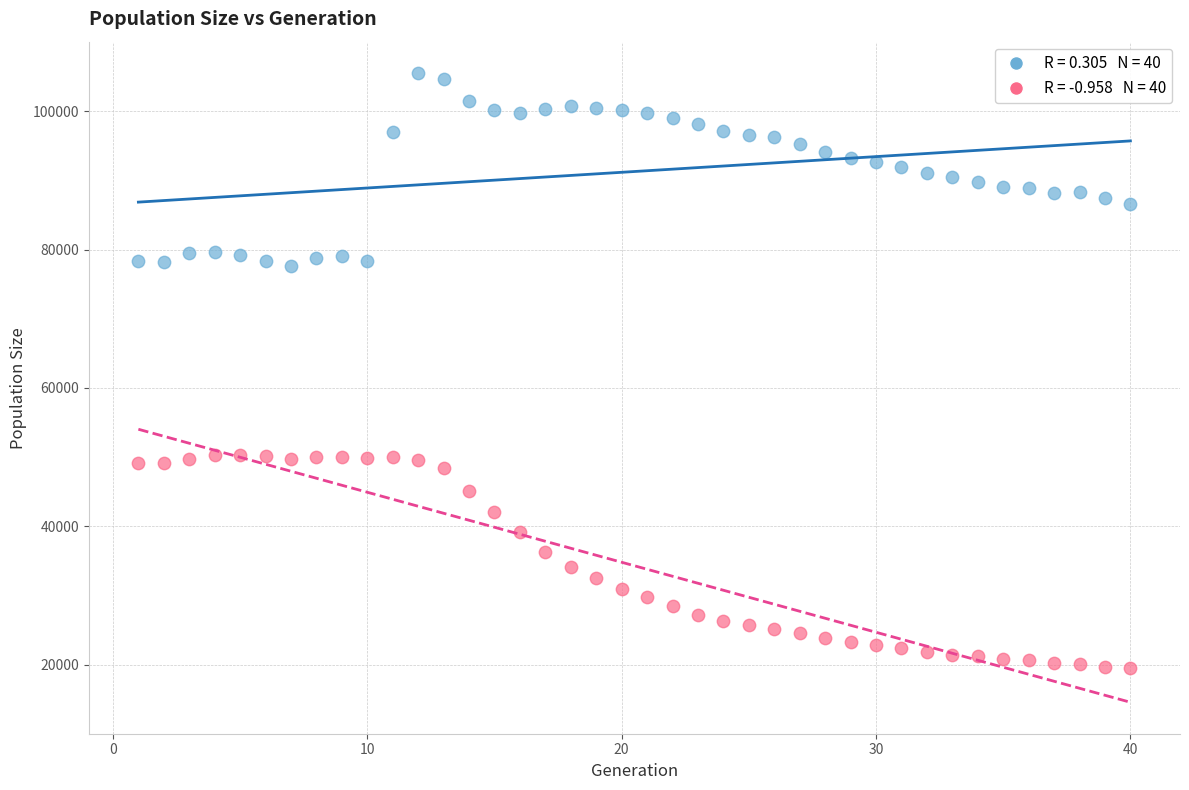

Across all data points, what is the range of Y values (max minus min)?

85998